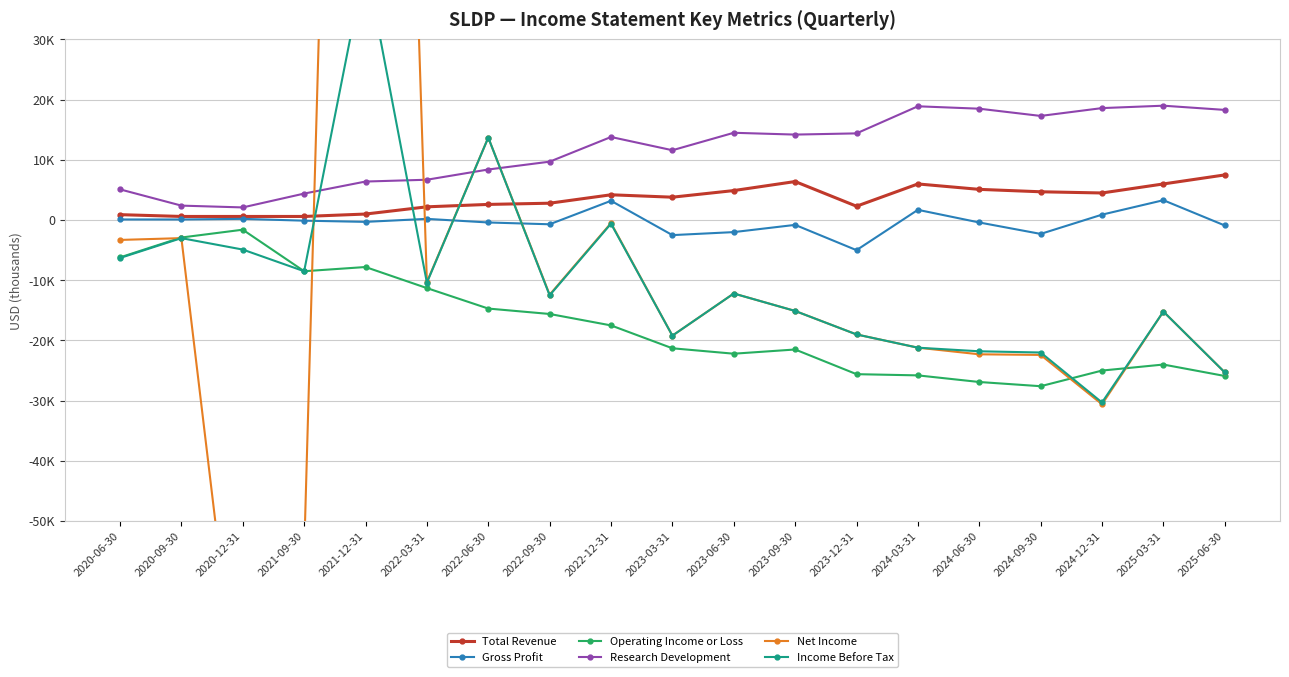

What position from the left is 2022-06-30?

7